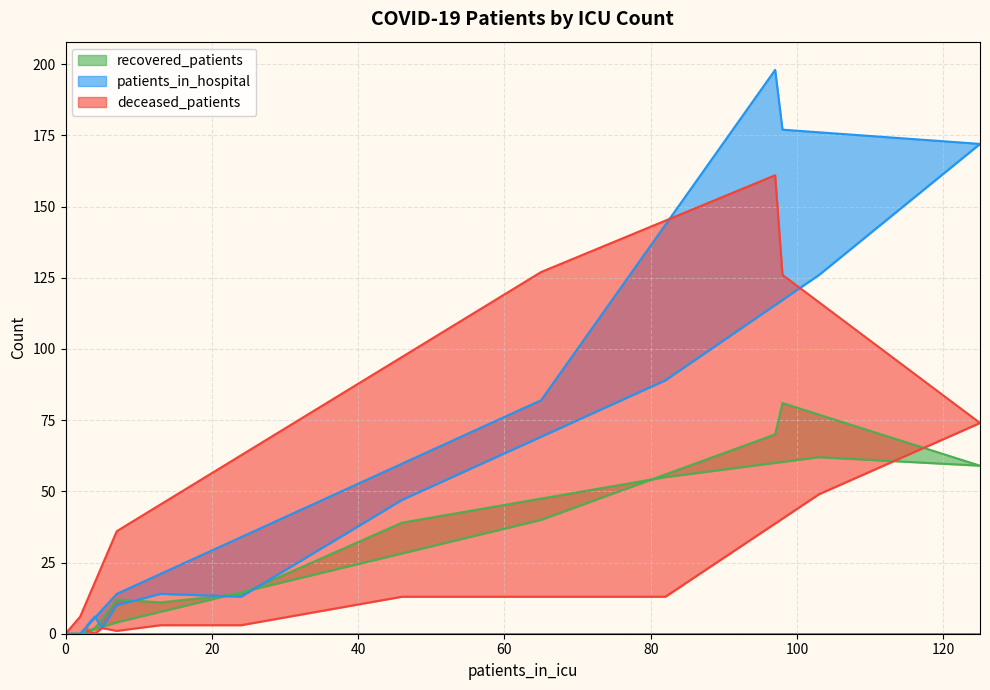

What is the average value of the patients_in_hospital series?

60